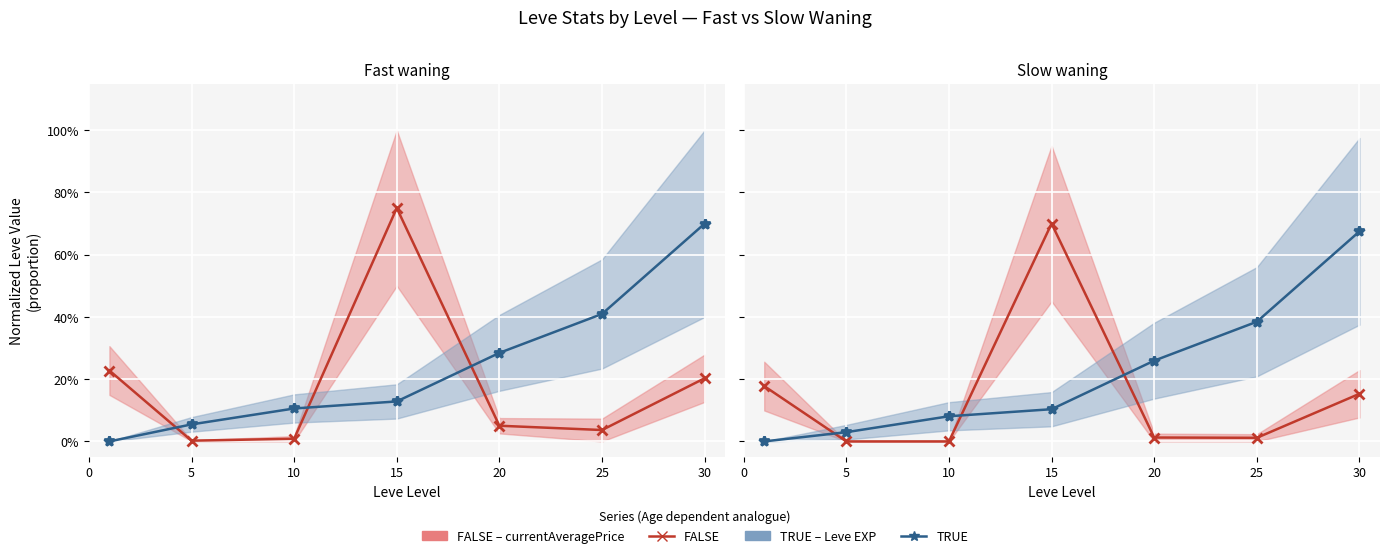

Which label corresponds to the largest value in the chart?

15